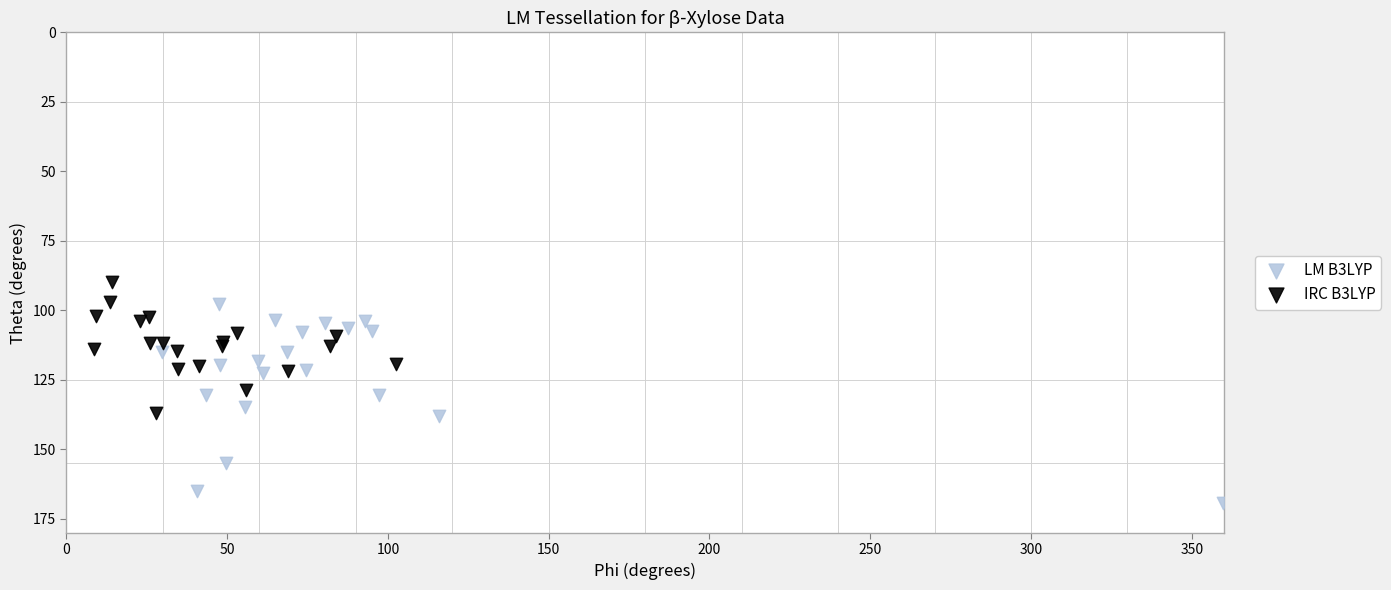

What are all the series names shown in the legend?

LM B3LYP, IRC B3LYP